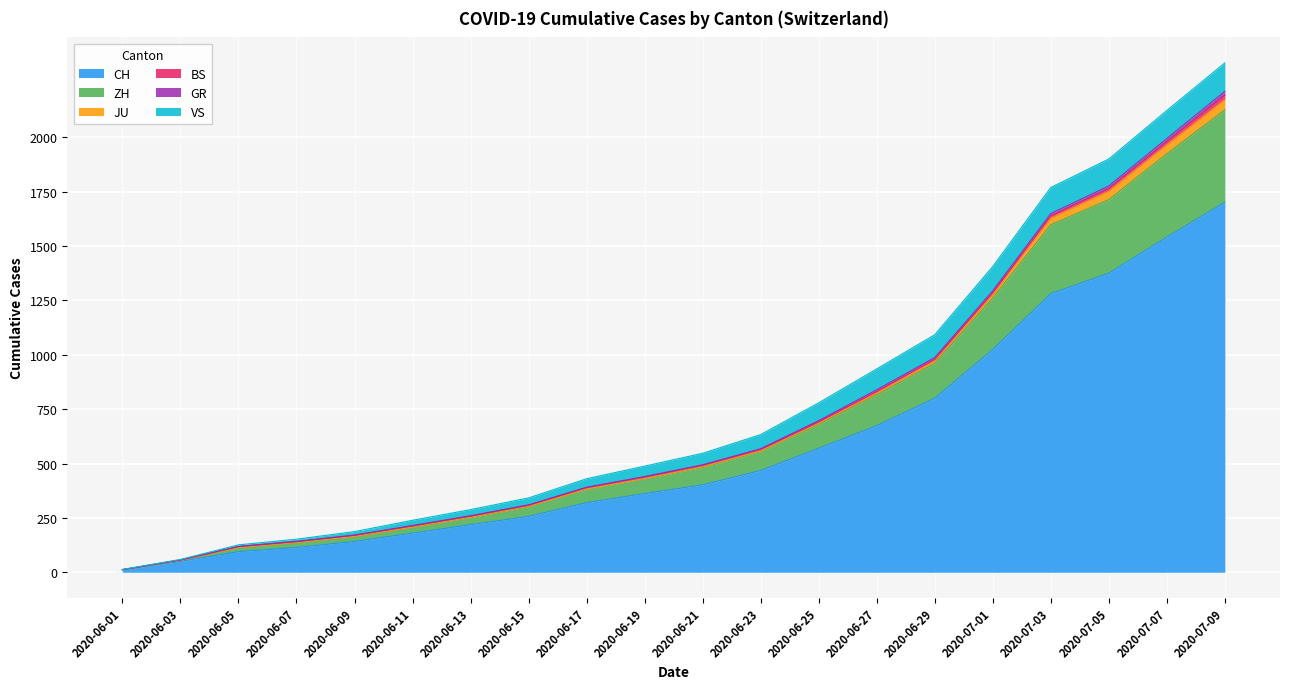

Which label corresponds to the smallest value in the chart?

2020-06-01